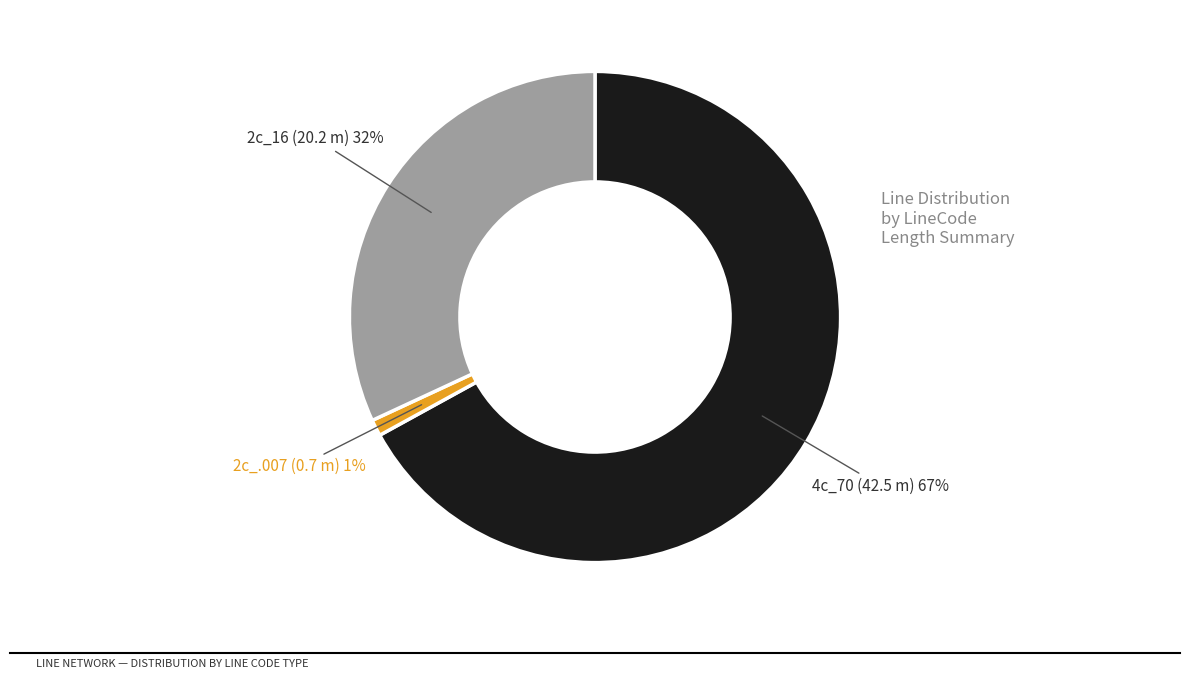

Count the number of slices in the pie.

3